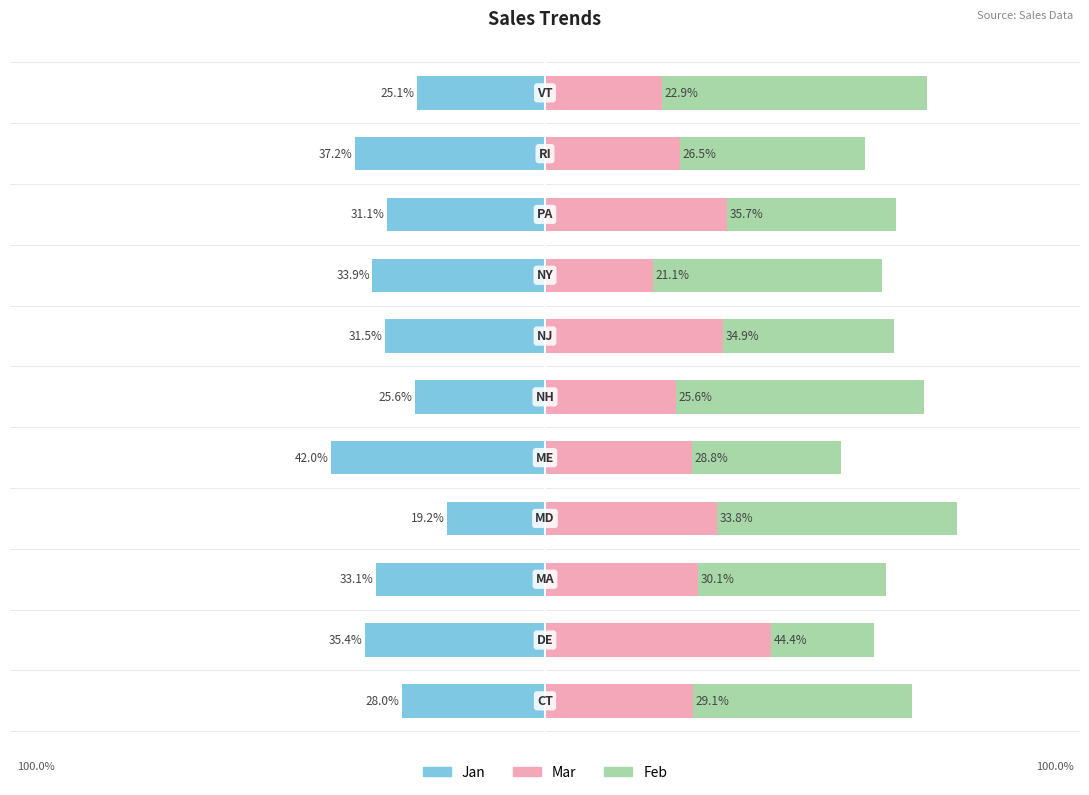

Reading left to right, list all the values displayed in this chart.

Jan: -28.0	-35.4	-33.1	-19.2	-42.0	-25.6	-31.5	-33.9	-31.1	-37.2	-25.1
Mar: 29.1	44.4	30.1	33.8	28.8	25.6	34.9	21.1	35.7	26.5	22.9
Feb: 42.9	20.1	36.7	47.0	29.2	48.8	33.6	45.0	33.2	36.3	52.1